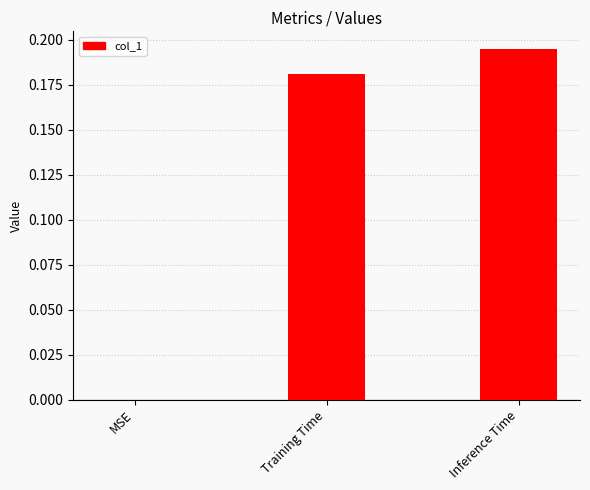

Which category has the highest value across all series?

Inference Time